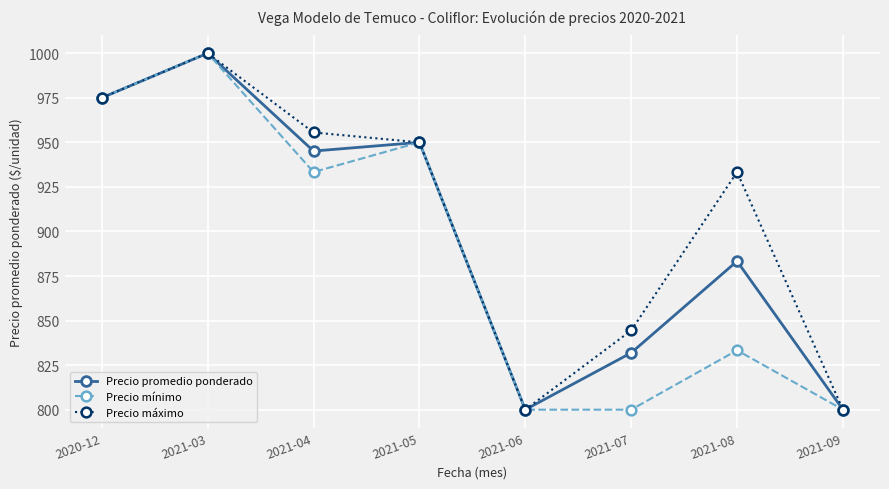

How many values in the Precio máximo series are below 950?

4